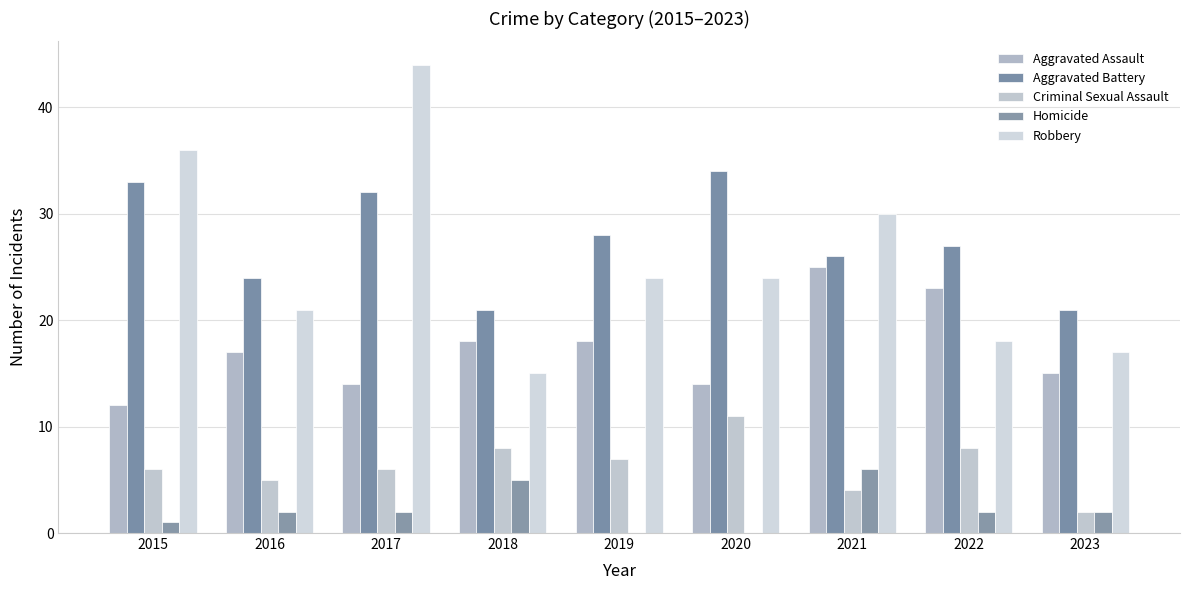

Does the chart contain stacked bars?

No